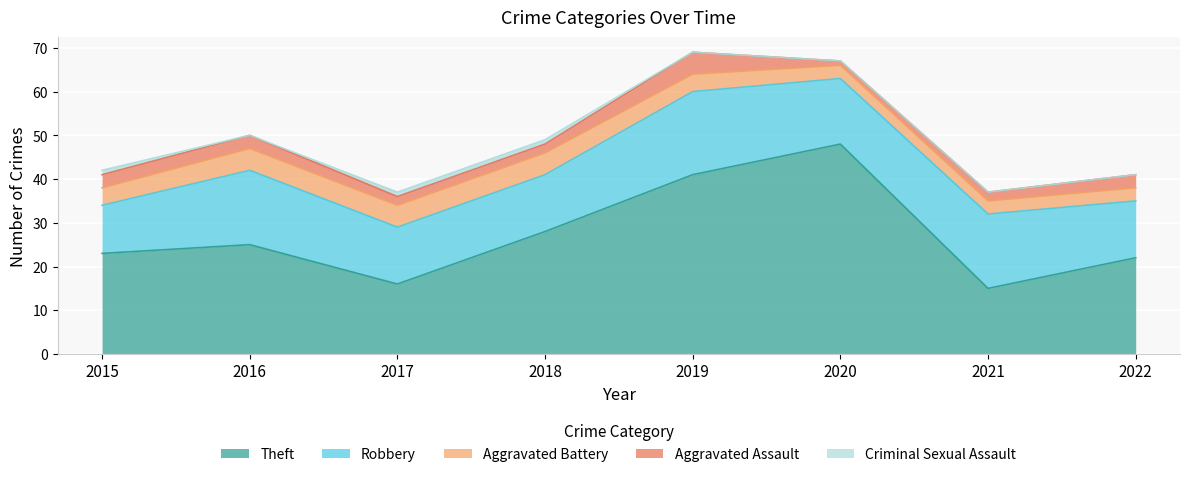

True or false: Aggravated Battery has more than 1 interior local peaks.

False